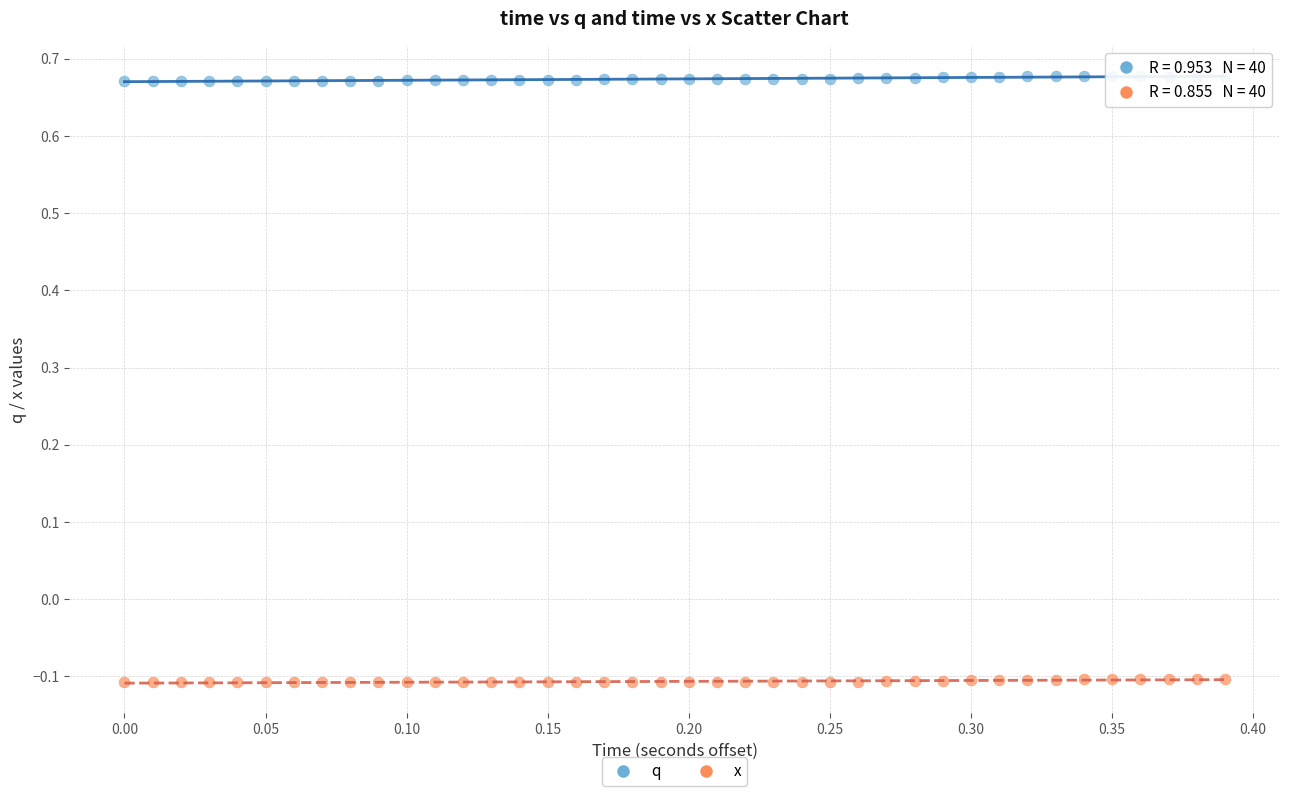

Which series reaches the minimum Y coordinate?

x